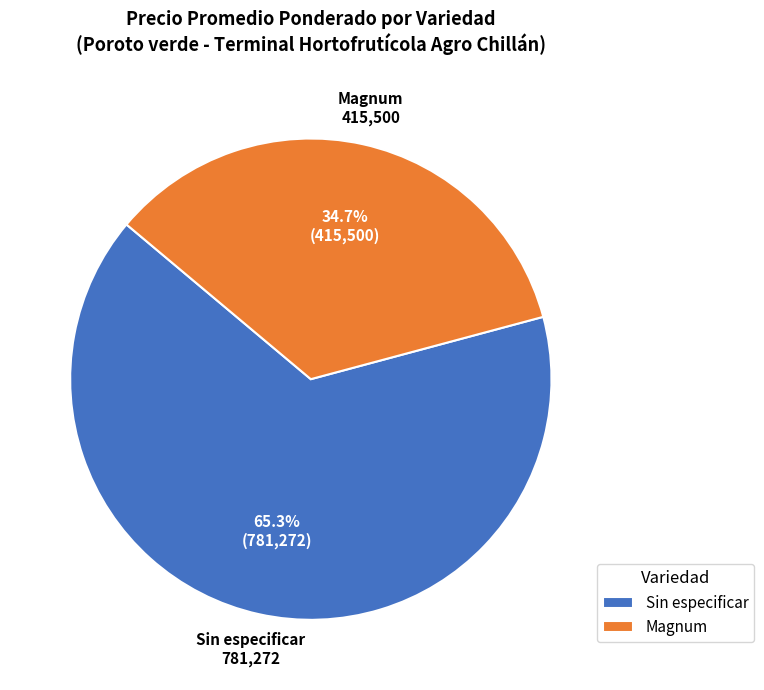

Rank the categories by value from highest to lowest.

Sin especificar, Magnum